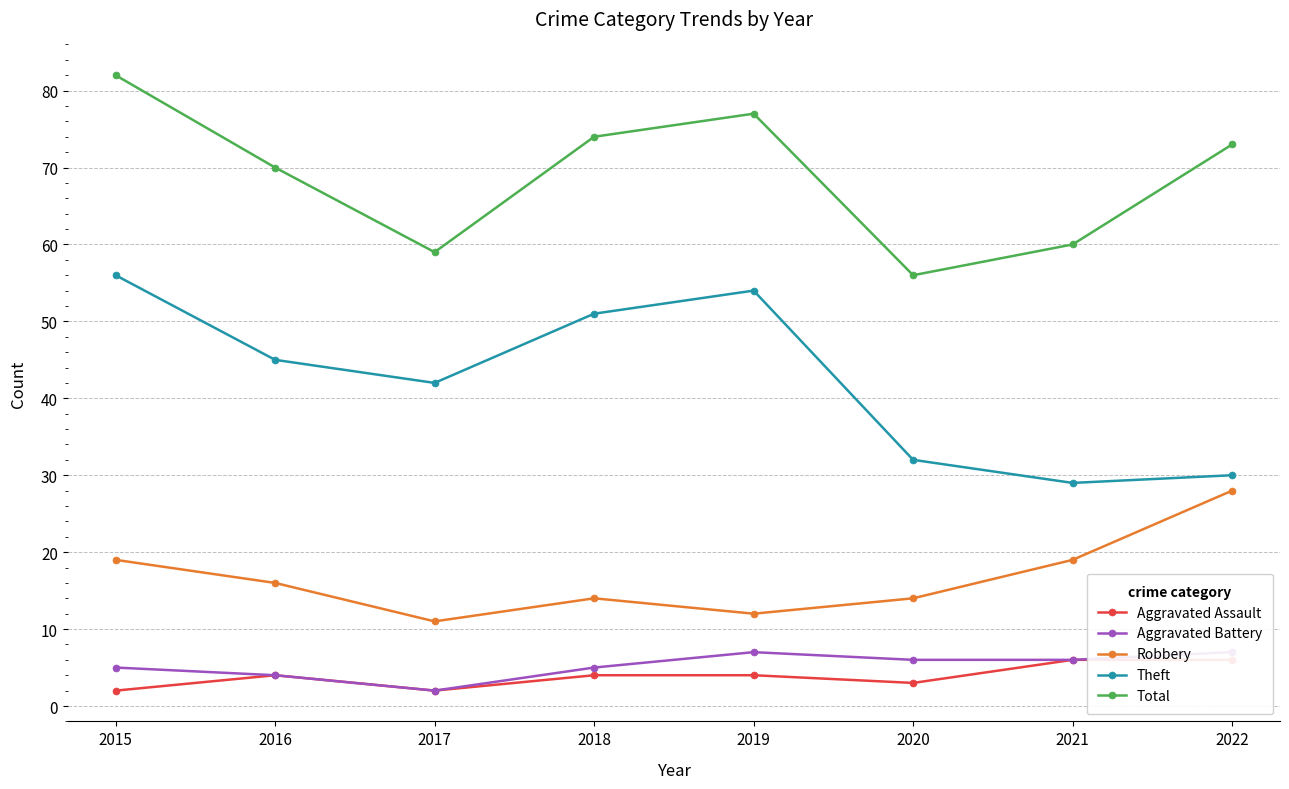

List the labels in order of Total value, smallest first.

2020, 2017, 2021, 2016, 2022, 2018, 2019, 2015